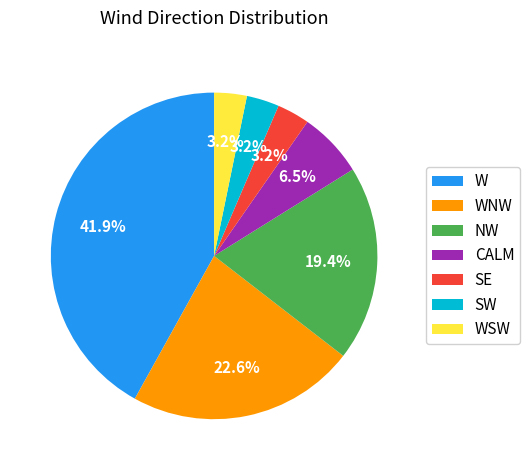

How many slices are in this pie chart?

7